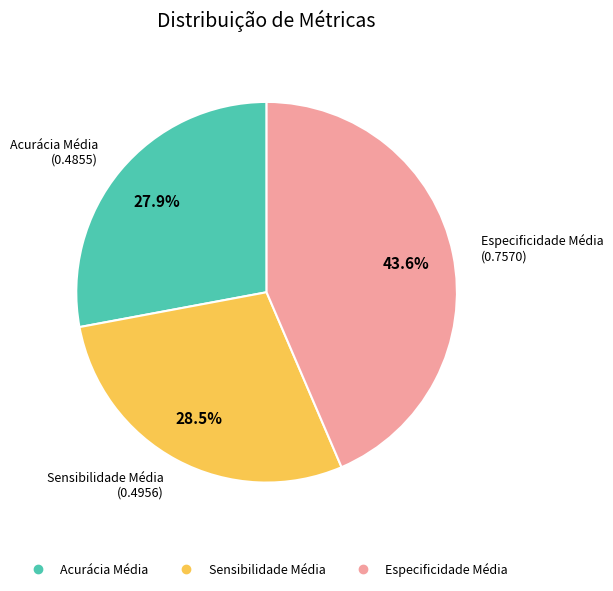

Count the number of slices in the pie.

3